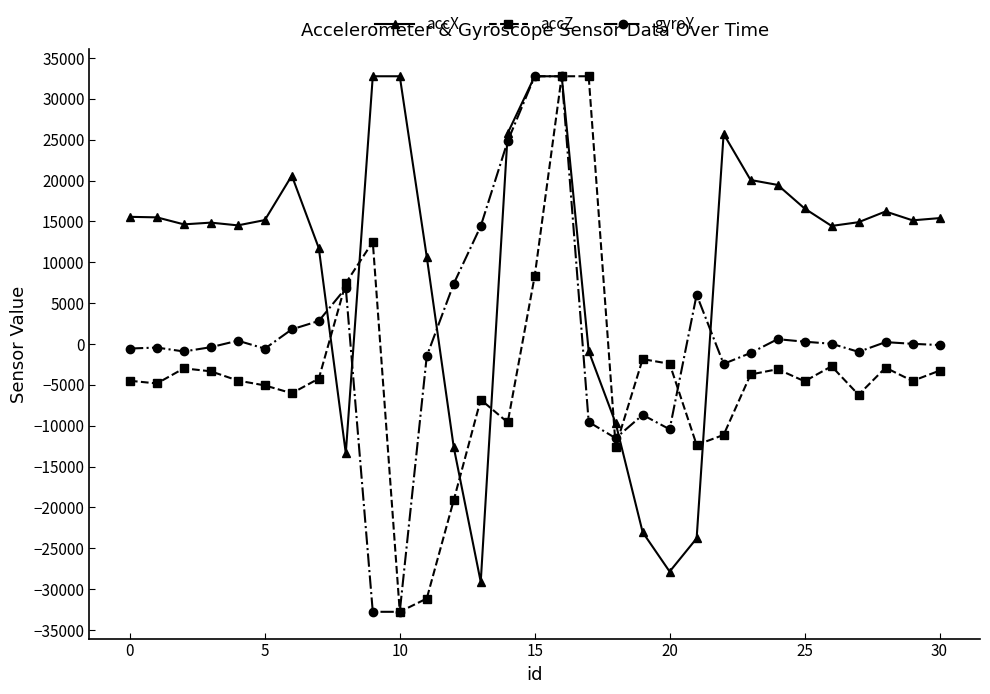

List the series in order of their overall mean, lowest first.

accZ, gyroY, accX